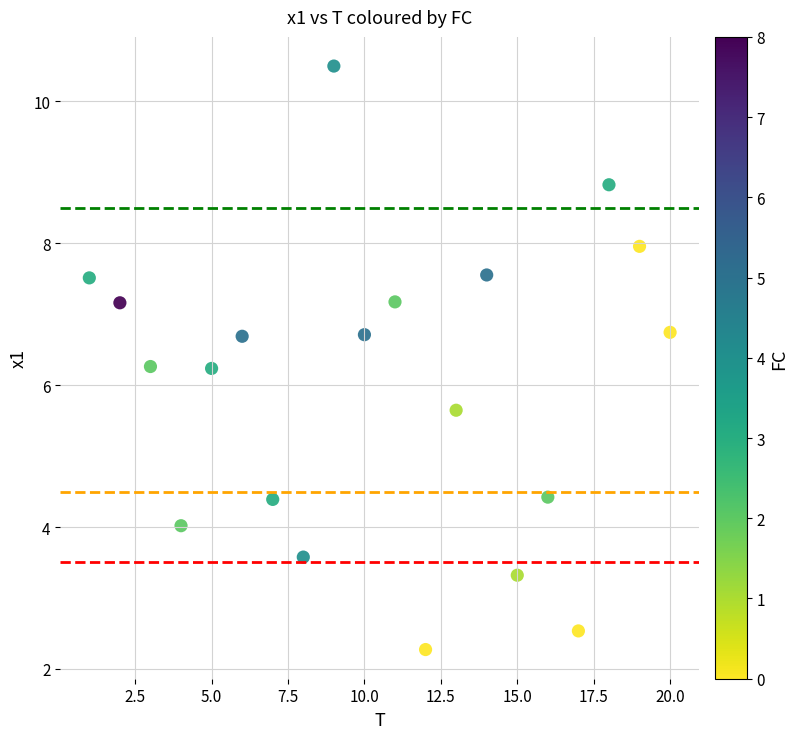

What is the range of X values (max minus min)?

19.0